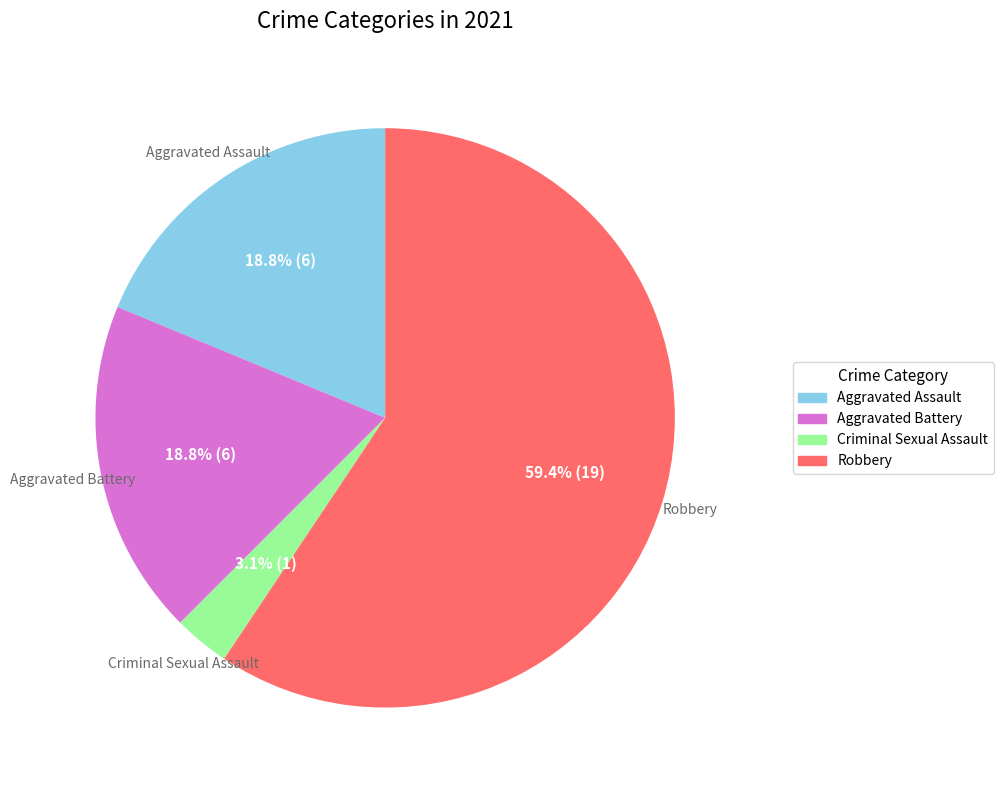

Is it true that Robbery is 45% of the pie?

False